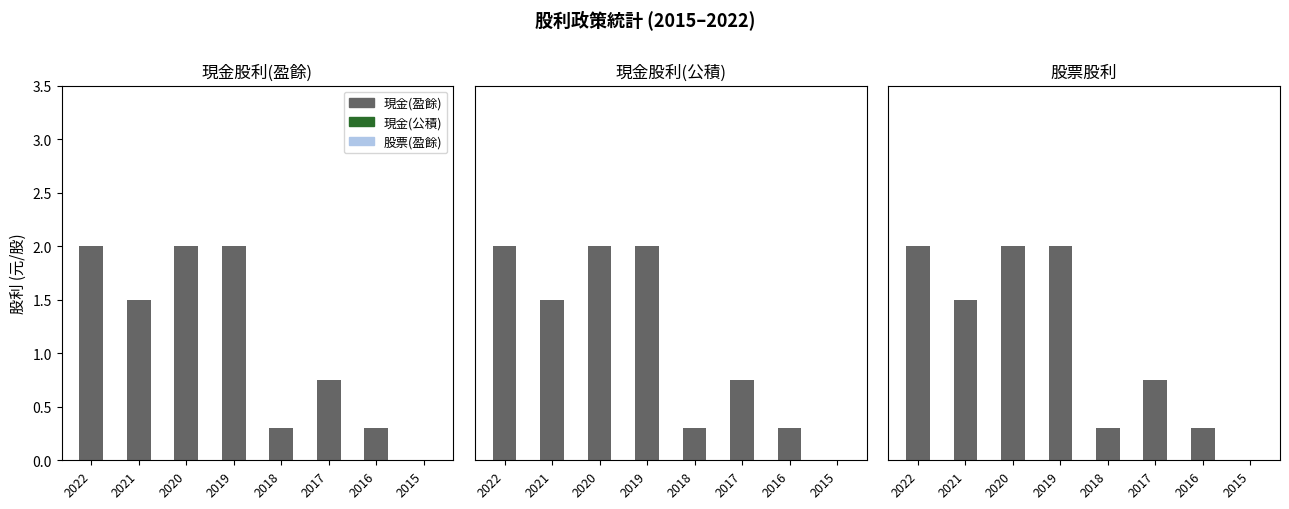

What is the difference between the maximum and minimum values in the 現金(盈餘) series?

2.0